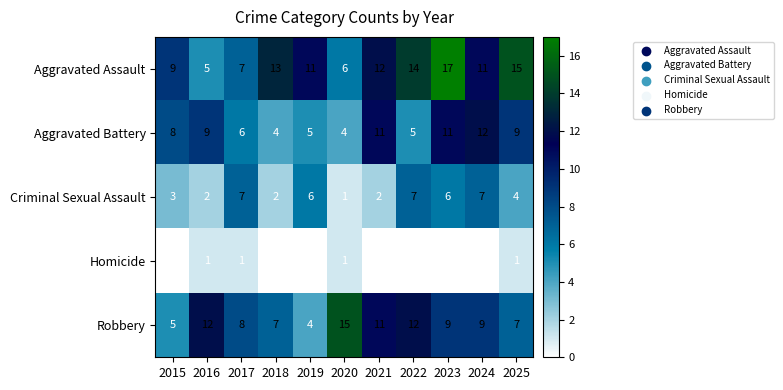

At which label does Aggravated Assault first exceed 11?

2018